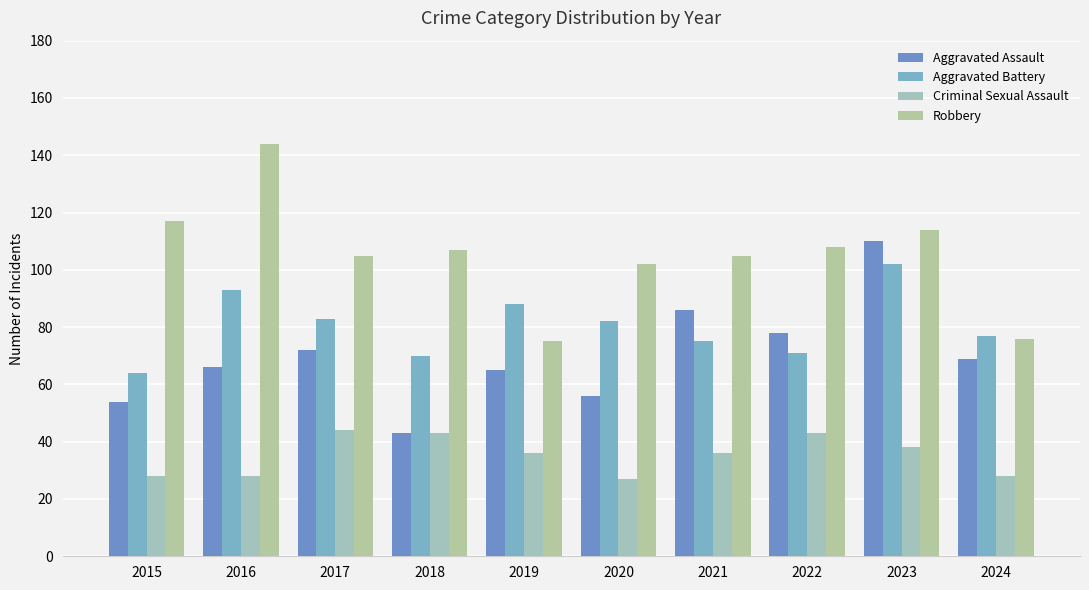

What are all the series names shown in the legend?

Aggravated Assault, Aggravated Battery, Criminal Sexual Assault, Robbery